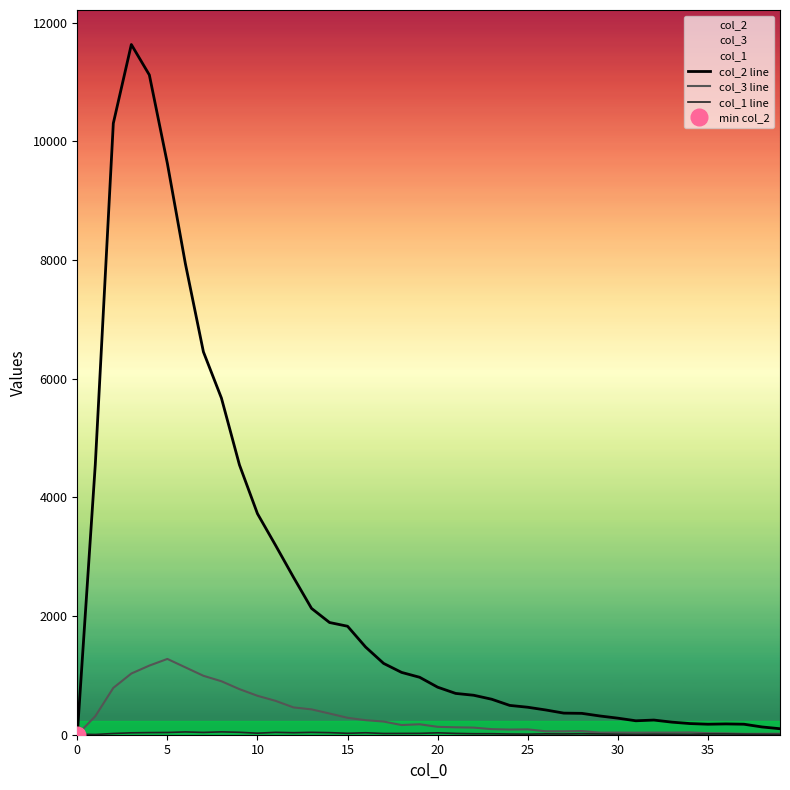

What is the difference between the col_1 line values at 21 and 22?

5